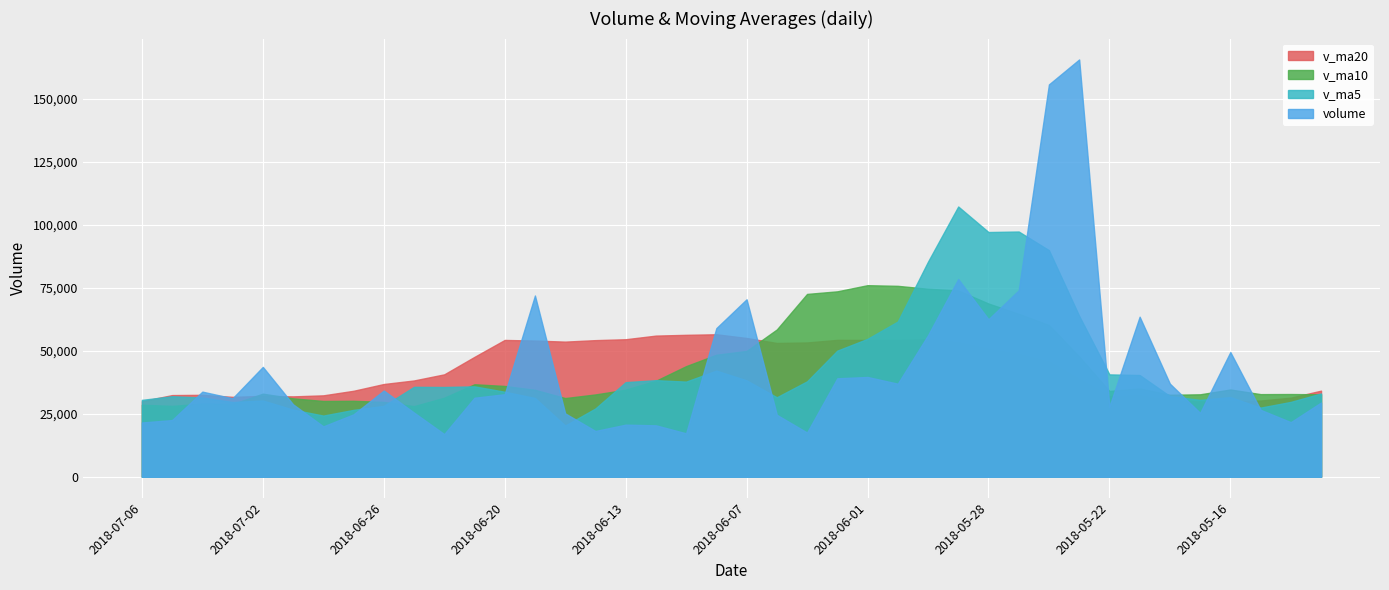

What is the difference between the v_ma5 values at 2018-06-05 and 2018-05-14?

8158.7